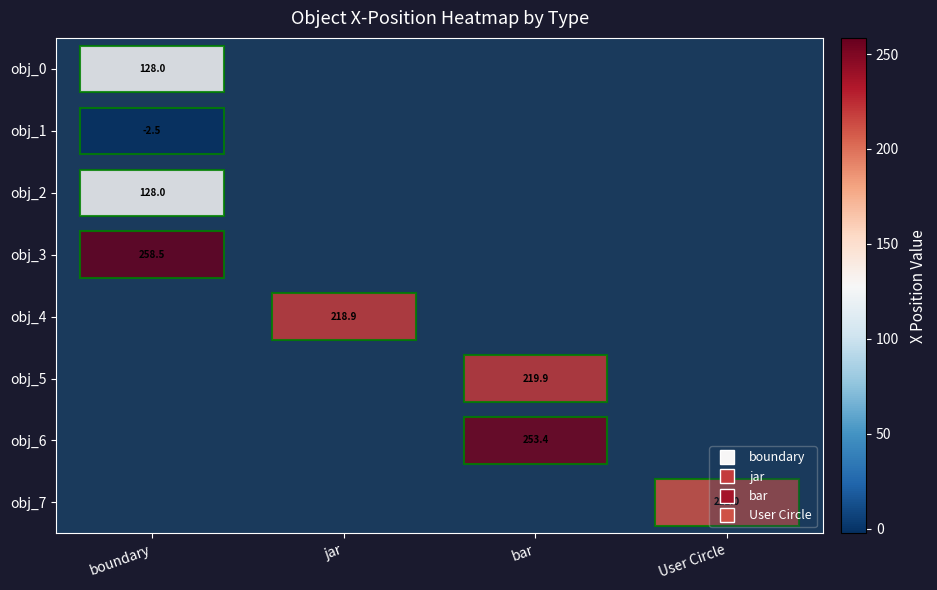

The value of obj_7 at User Circle is 323.1. True or false?

False